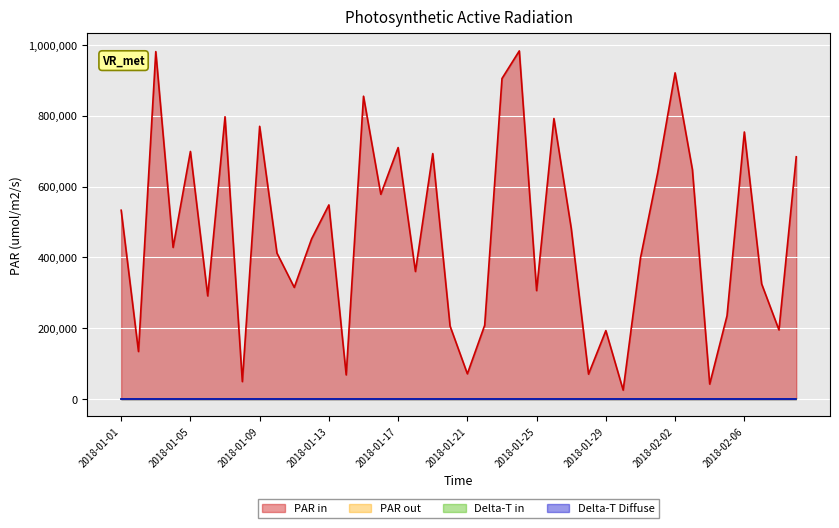

How many values in the PAR in series are below 452000?

20